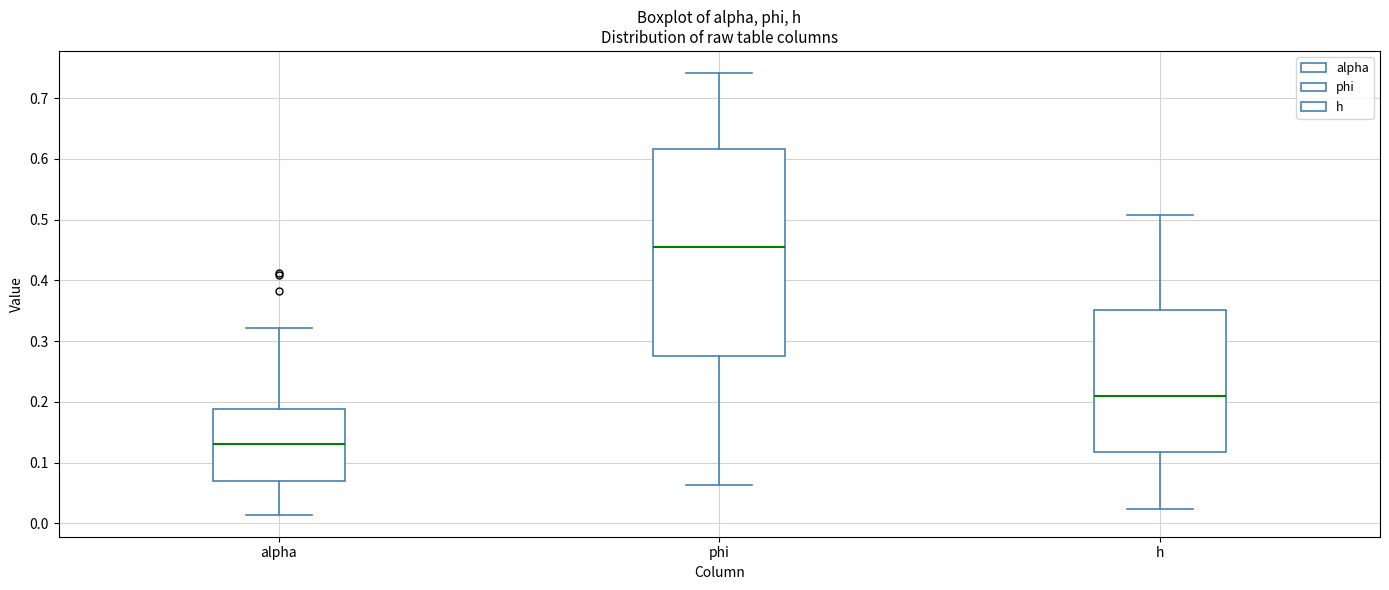

Where is the upper edge of the box for alpha on the y-axis? The values are not printed on the chart, so give them approximately, as read against the axis.

0.19